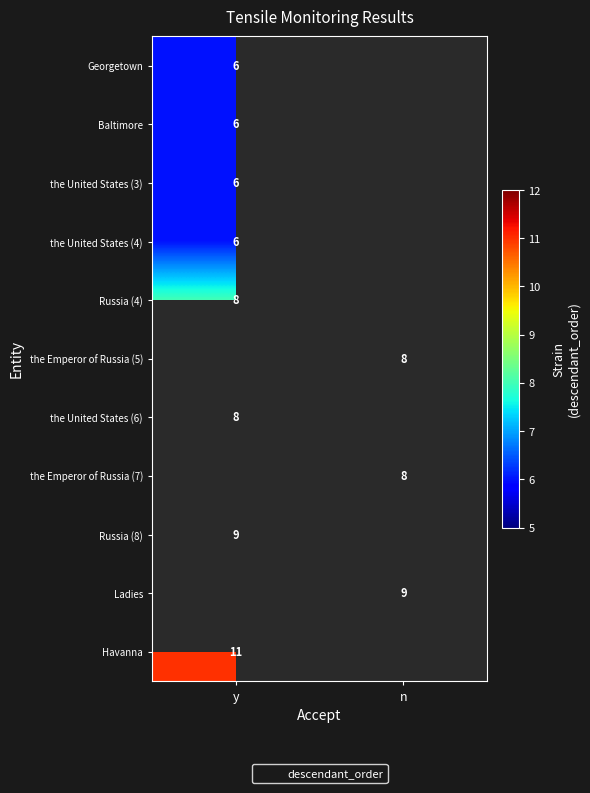

Is it true that Georgetown equals 9 at y?

False